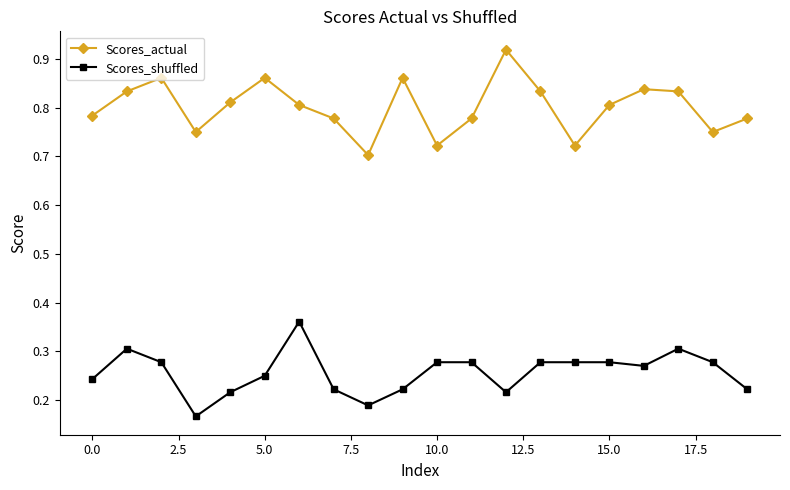

Count the Scores_actual values in the range 0 to 1.

20